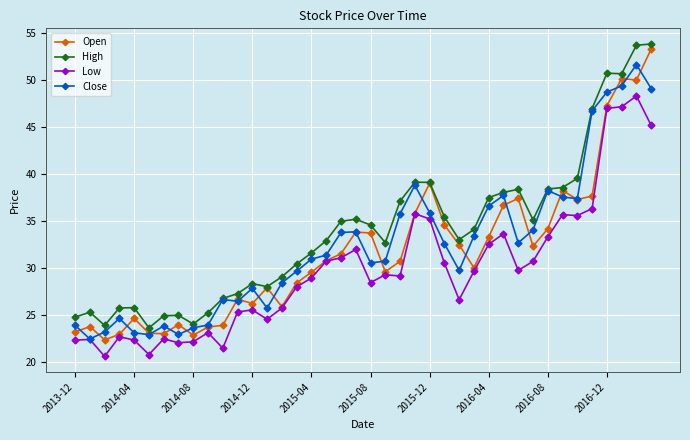

True or false: High has more than 1 interior local peaks.

True